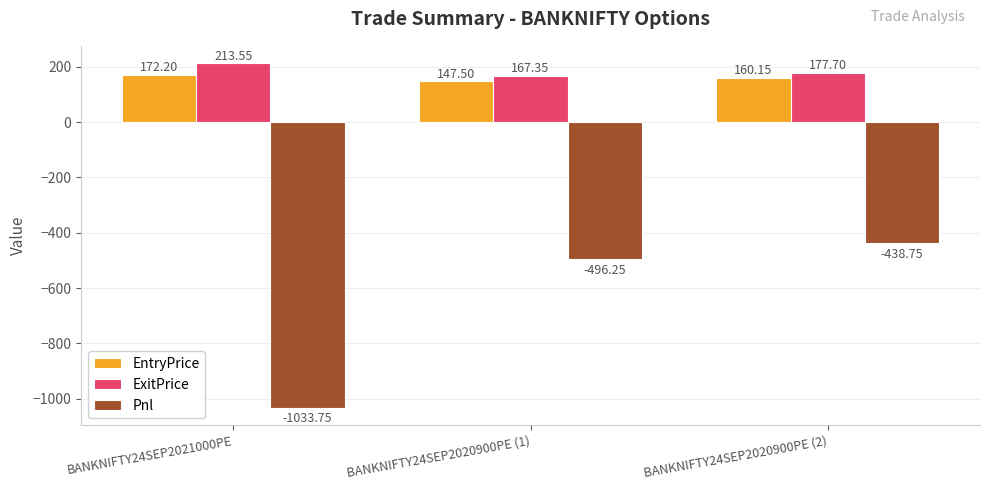

What is the total value across all series at BANKNIFTY24SEP2021000PE?

-648.0